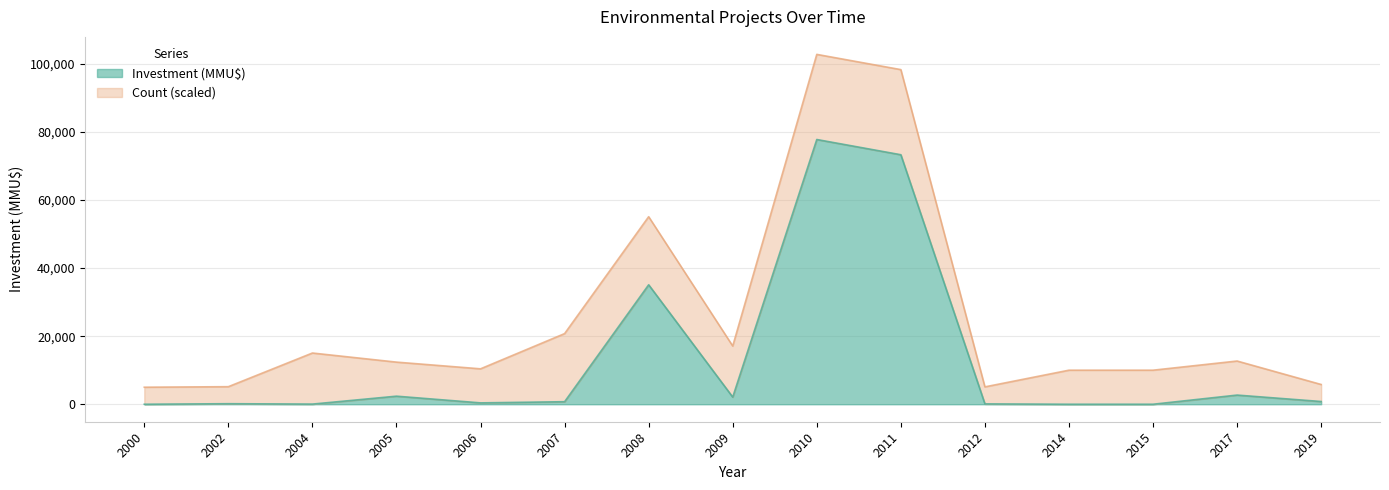

What is the greatest value displayed?

77753